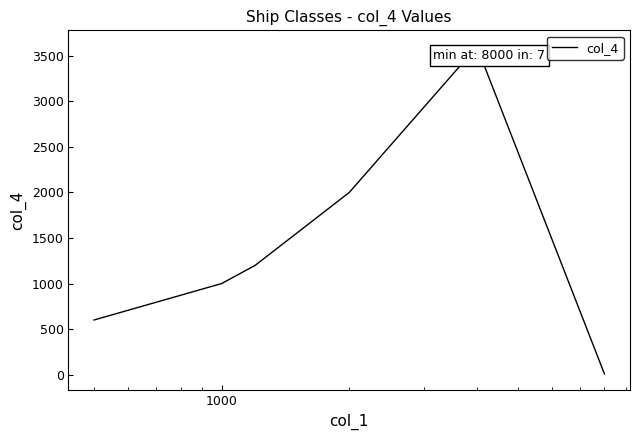

What is the value of the 6th point from the left?

600